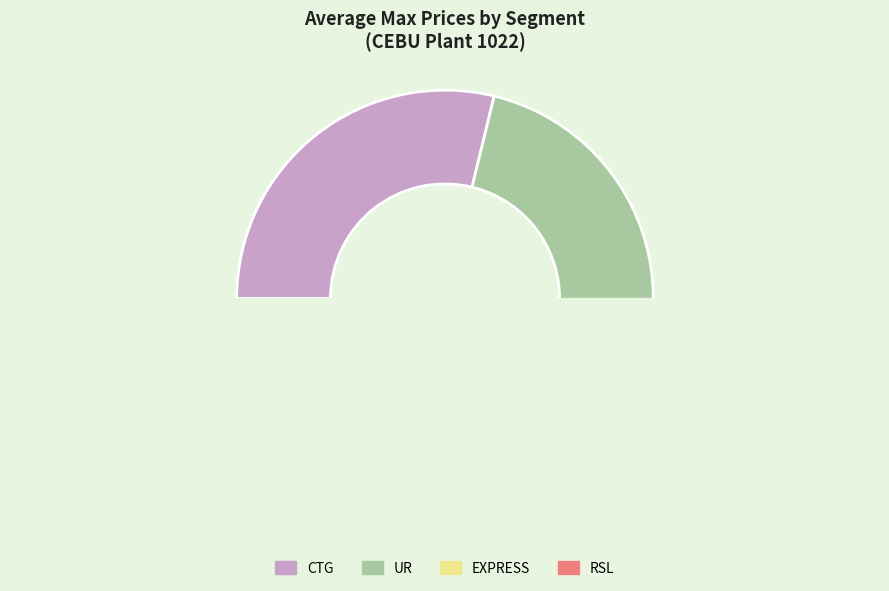

The RSL slice represents 52% of the pie. True or false?

False